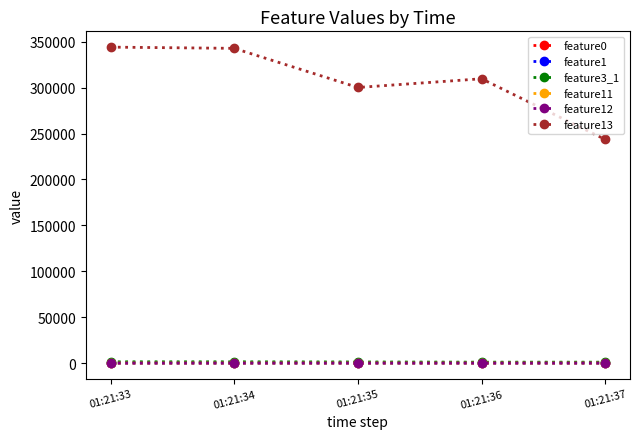

What is the value of the feature11 point at the 4th from the left?

0.1